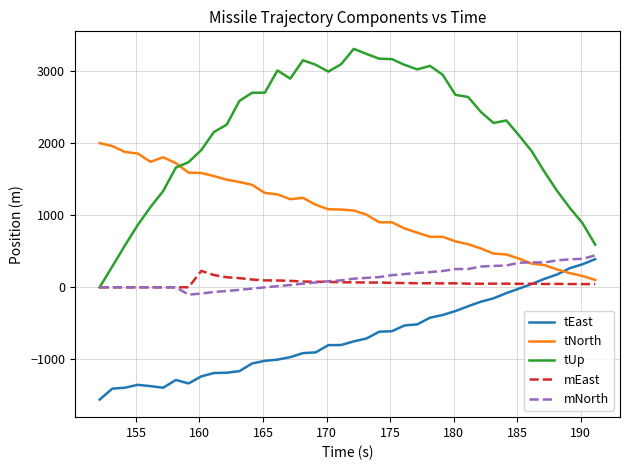

Which series ends up on top after the final intersection of tUp and tNorth?

tUp